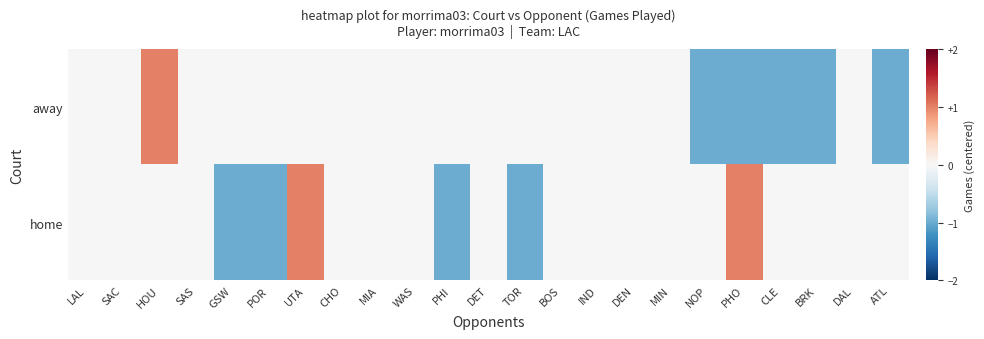

Which category has the highest value across all series?

HOU